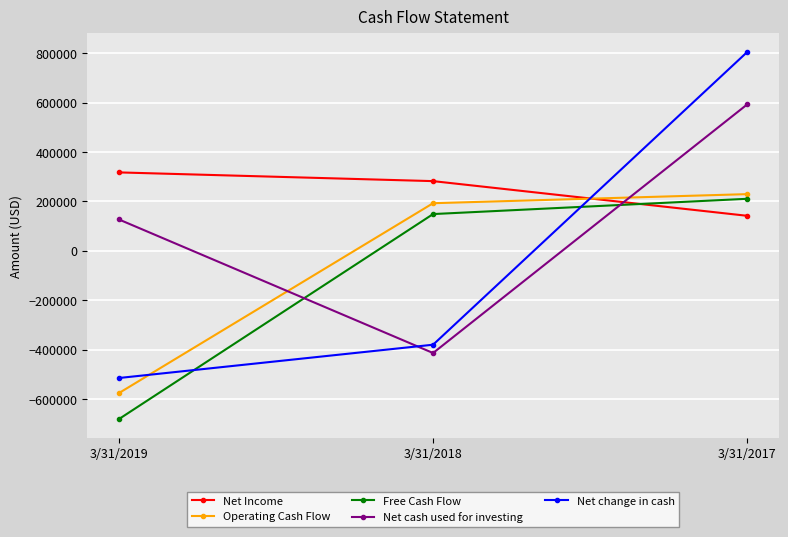

Does the chart have visible grid lines?

Yes